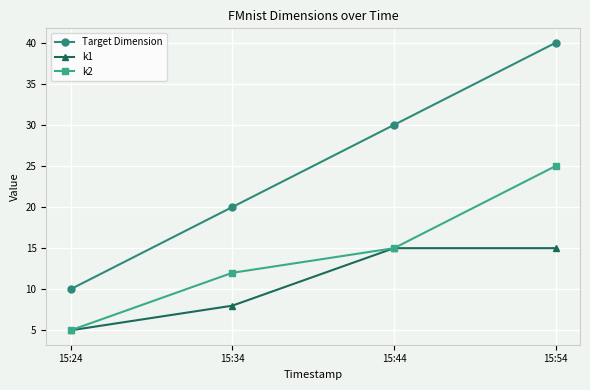

Is the value of k2 at 15:44 greater than the value of Target Dimension at 15:44?

No